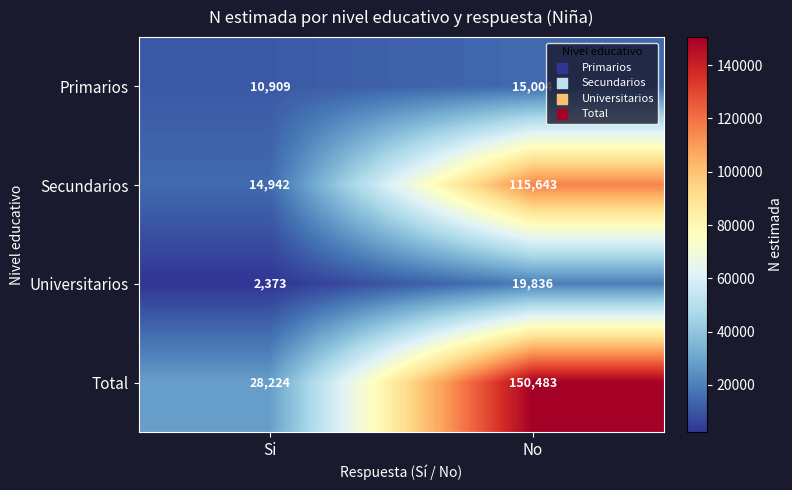

What is the smallest value displayed?

2373